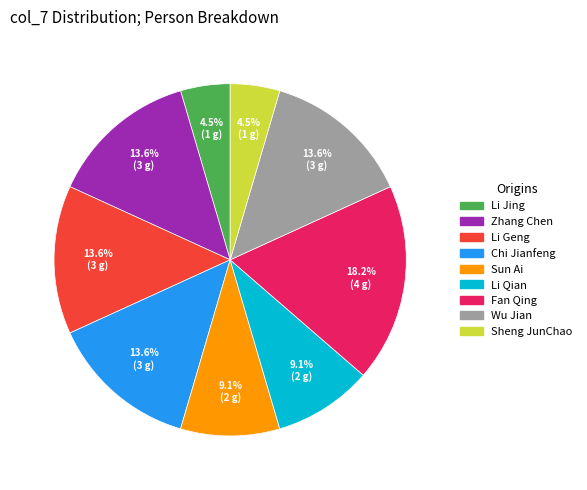

Does Fan Qing represent more than half of the total?

No